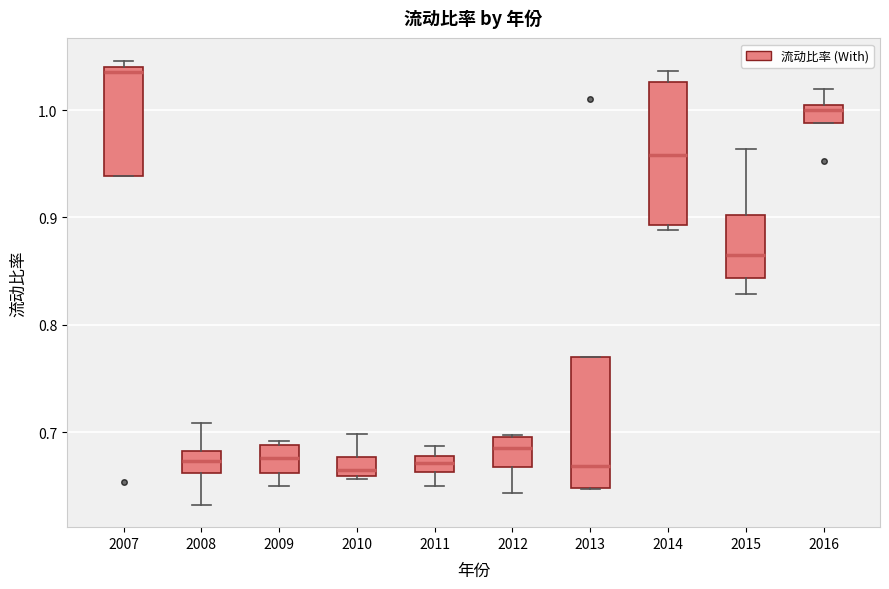

Where does the median line of the box at x = 2008 sit on the y-axis? The values are not printed on the chart, so give them approximately, as read against the axis.

0.67